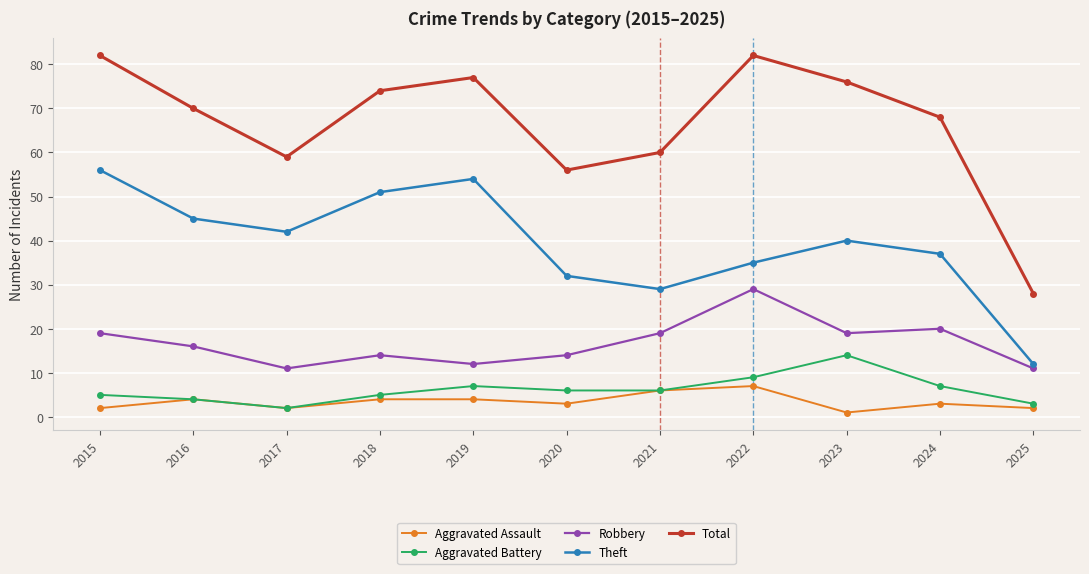

What is the sum of the Aggravated Assault values at 2021 and 2019?

10